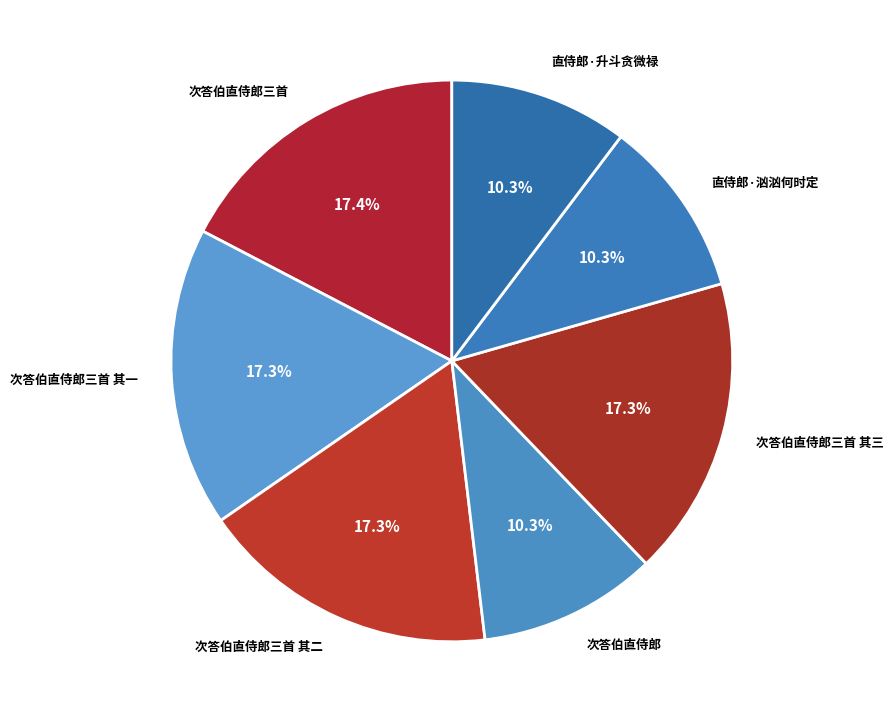

How many segments does this pie chart have?

7